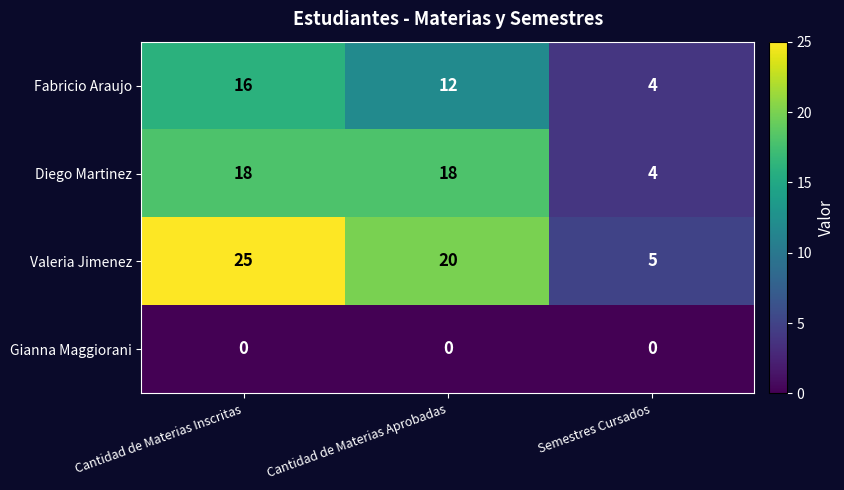

What is the maximum value shown in the chart?

25